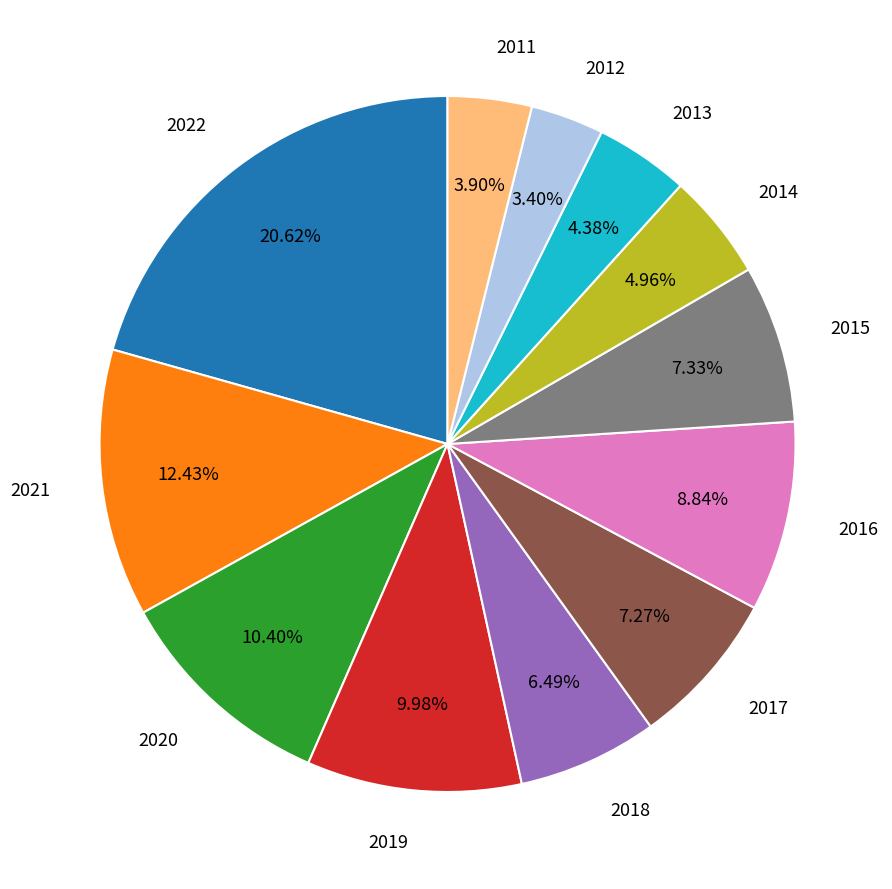

To the nearest percent, what portion does 2021 represent?

12%